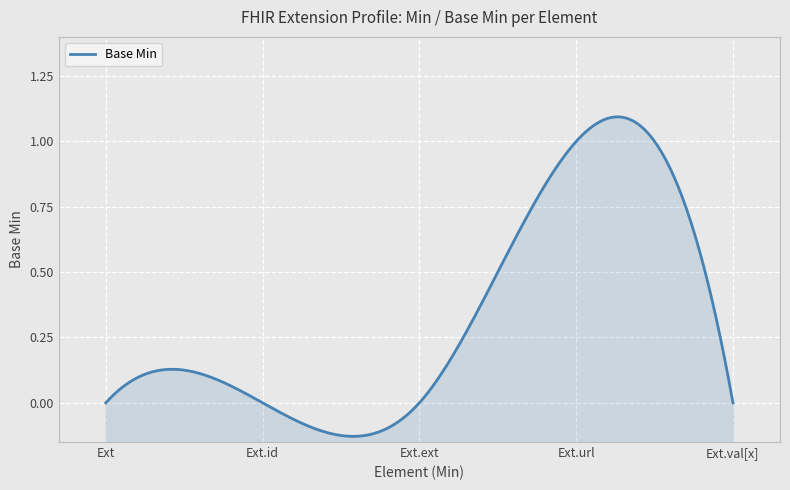

True or false: the data shows -1 at Extension.

False